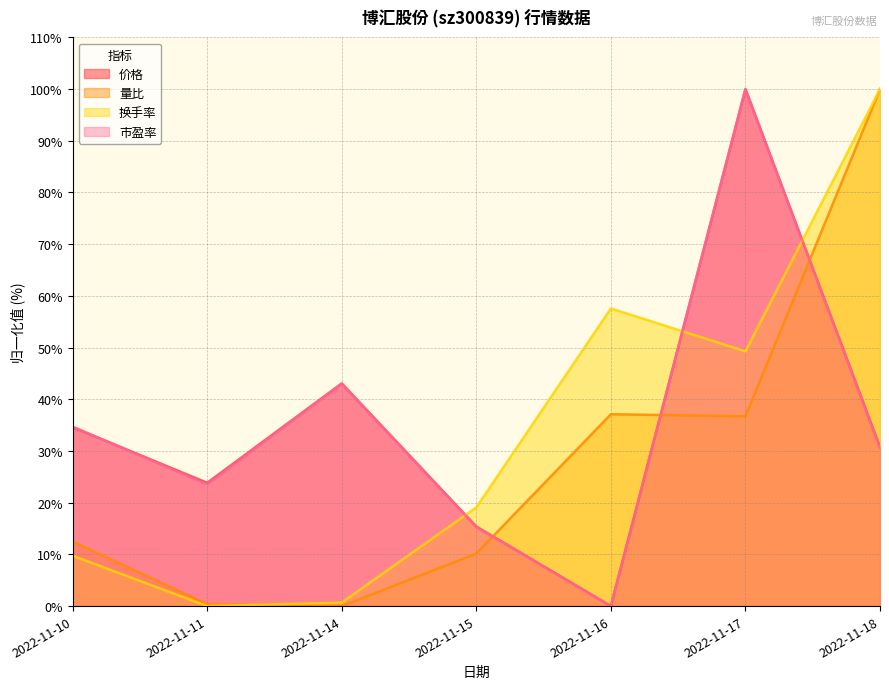

What is the approximate value of 量比 at 2022-11-17?

36.7